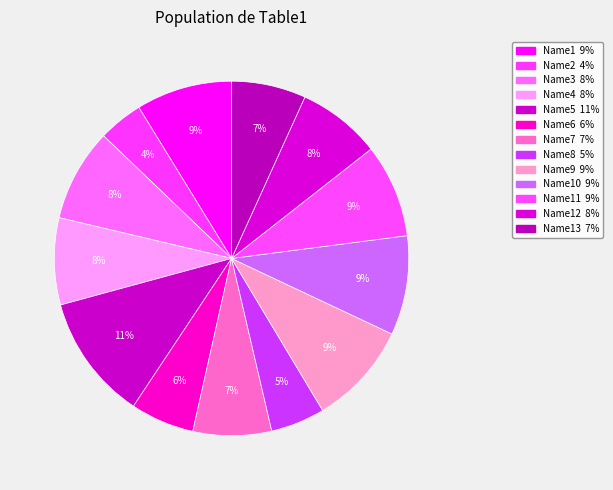

Count the number of slices in the pie.

13